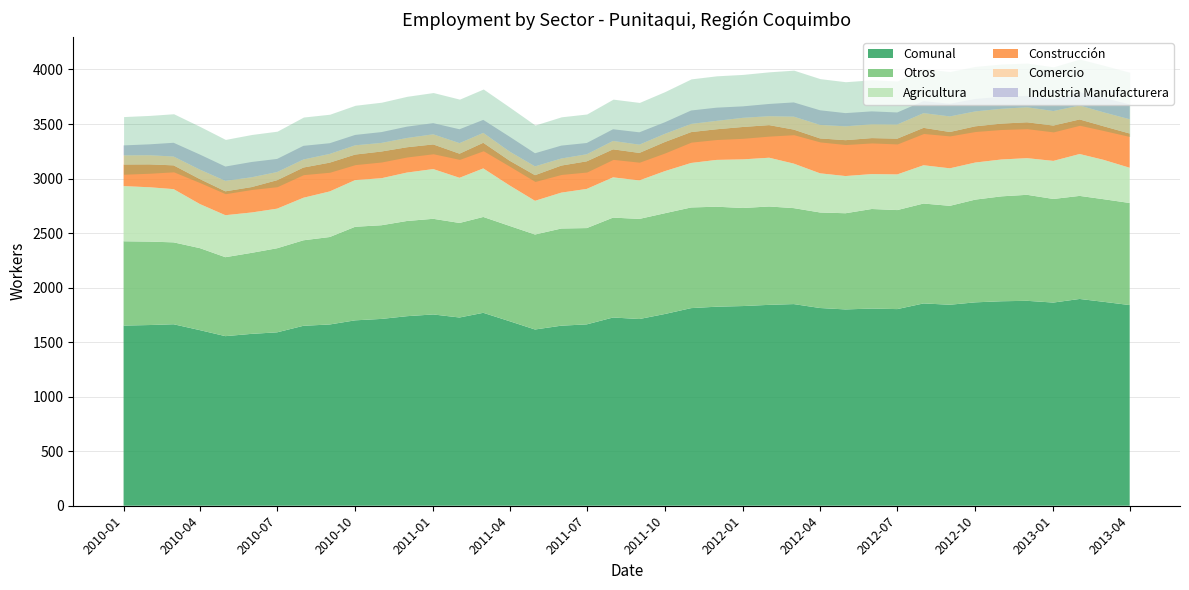

At which label is Comunal closest to 1725?

2011-02